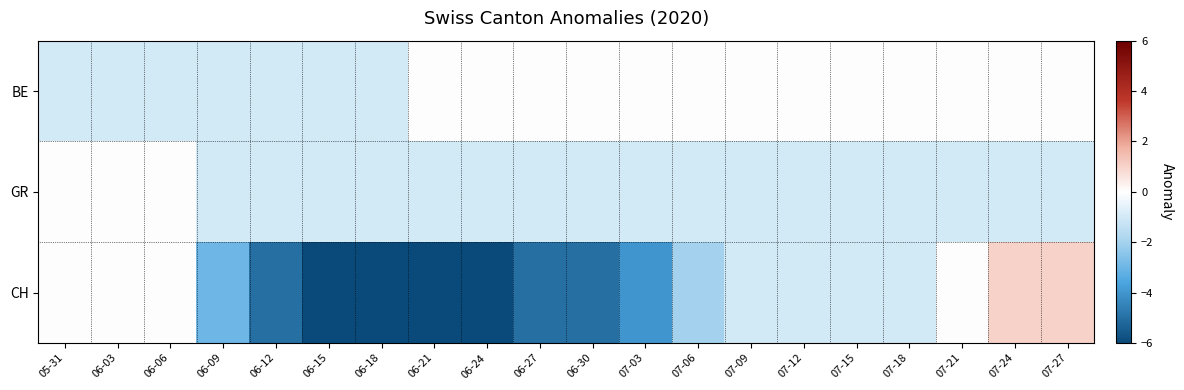

Count the number of categories in the chart.

20